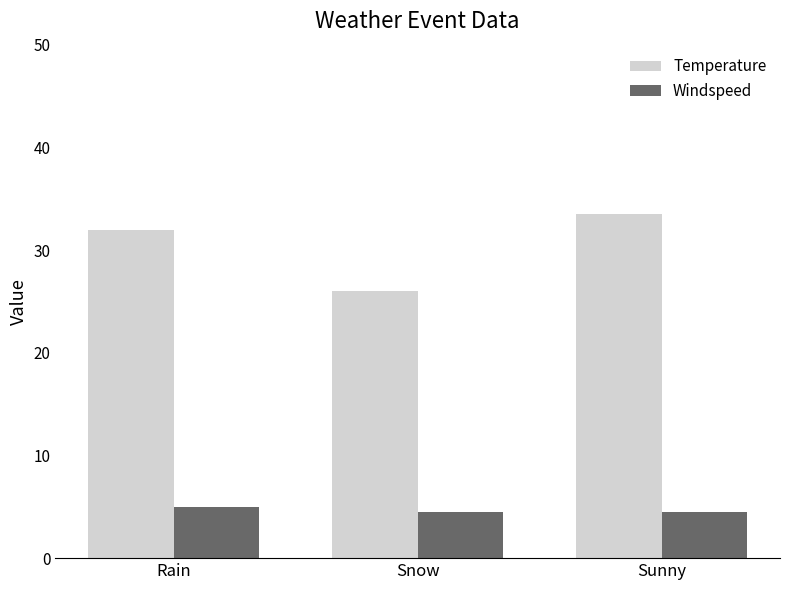

At which category is the sum across all series the highest?

Sunny